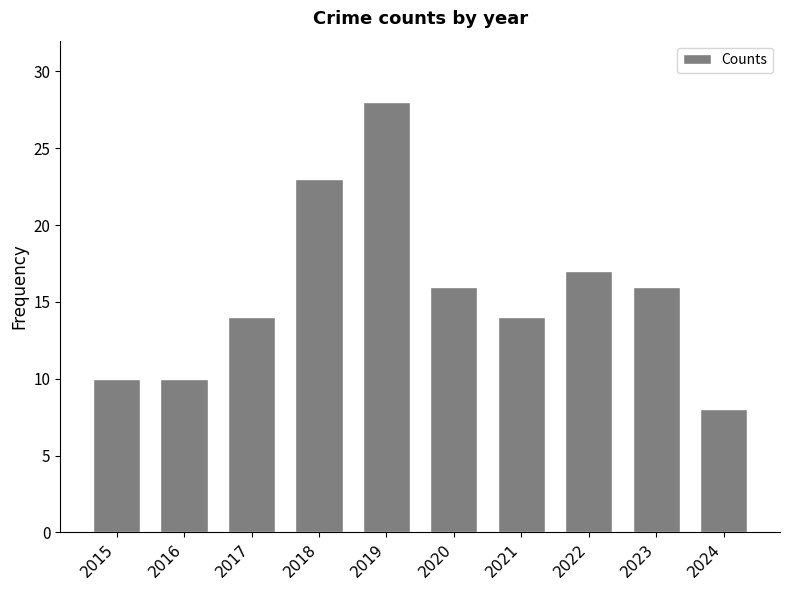

What is the value of the 4th bar from the left?

23